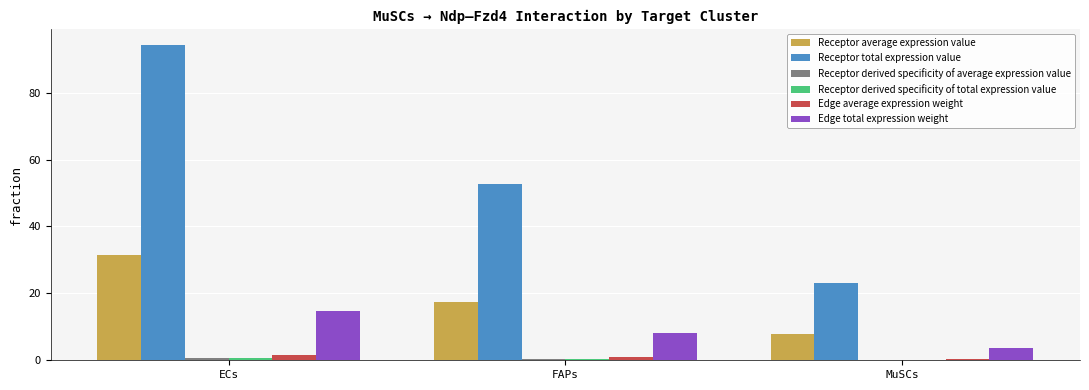

At which category is the sum across all series the highest?

ECs